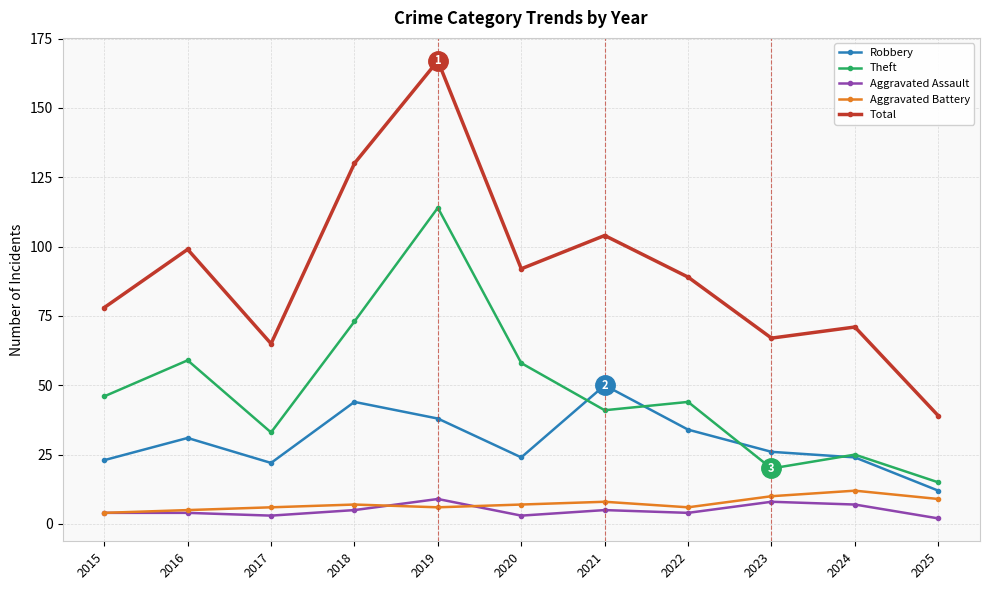

What is the difference between the second highest and second lowest values in the Aggravated Assault series?

5